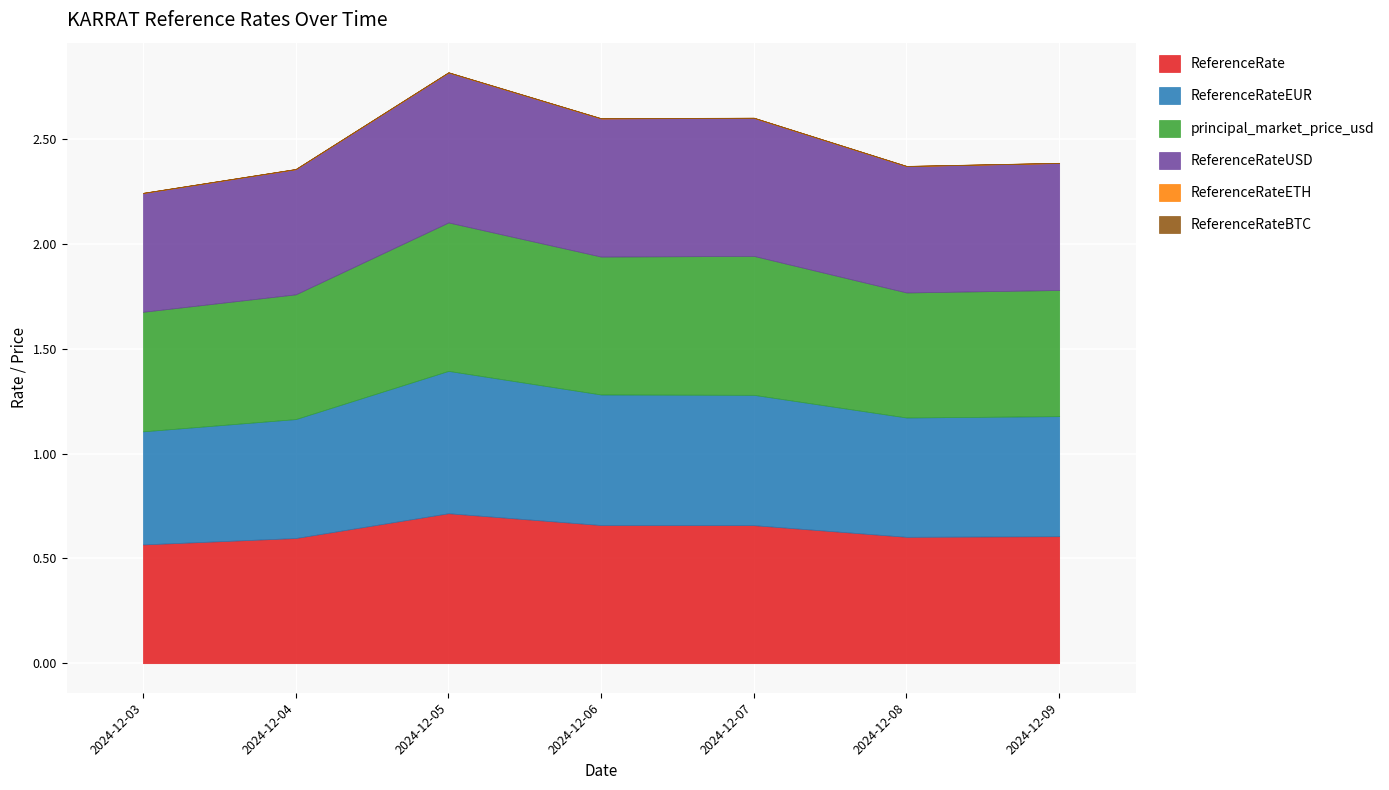

At how many categories does at least one series exceed 0?

7